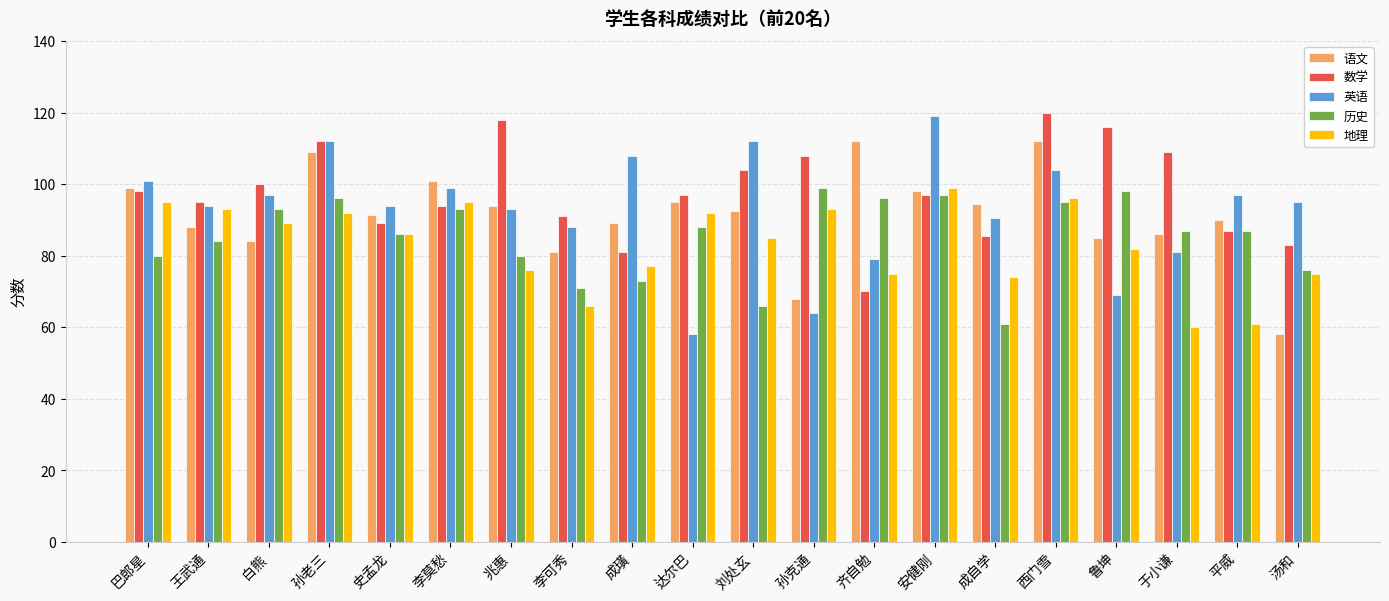

Where does the 英语 series first go above 95?

巴郎星